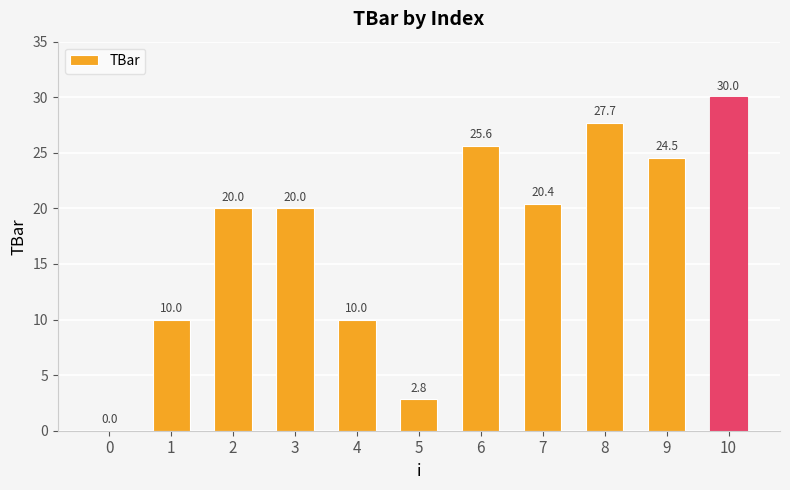

What is the approximate value at 6?

25.6